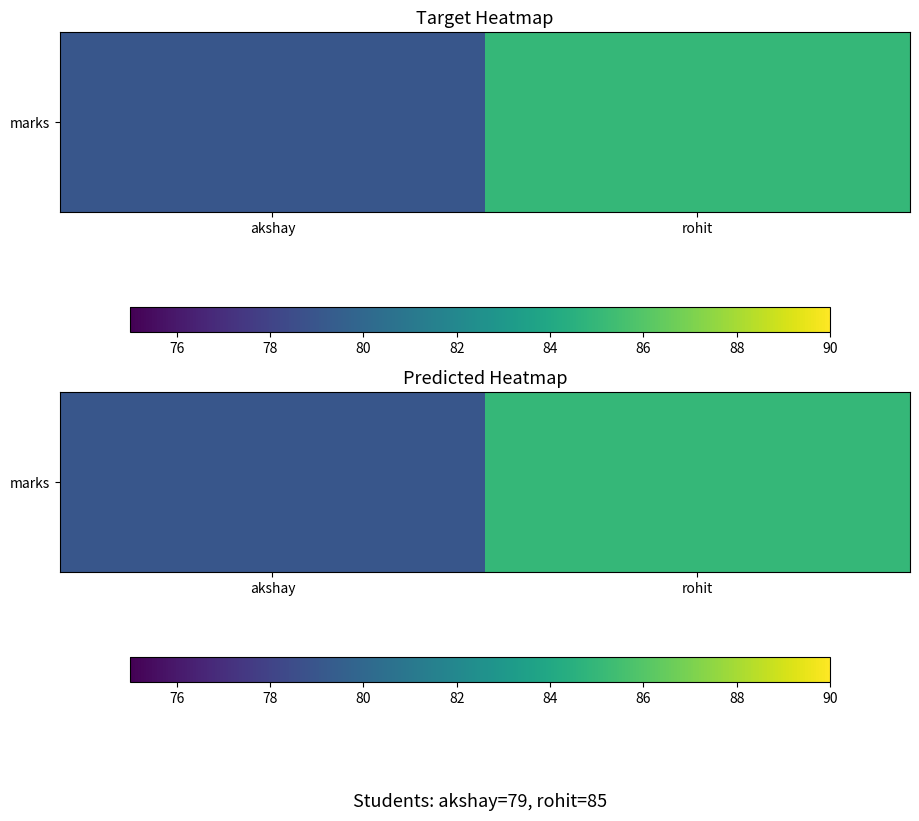

Count the values in the range 79 to 85.

2